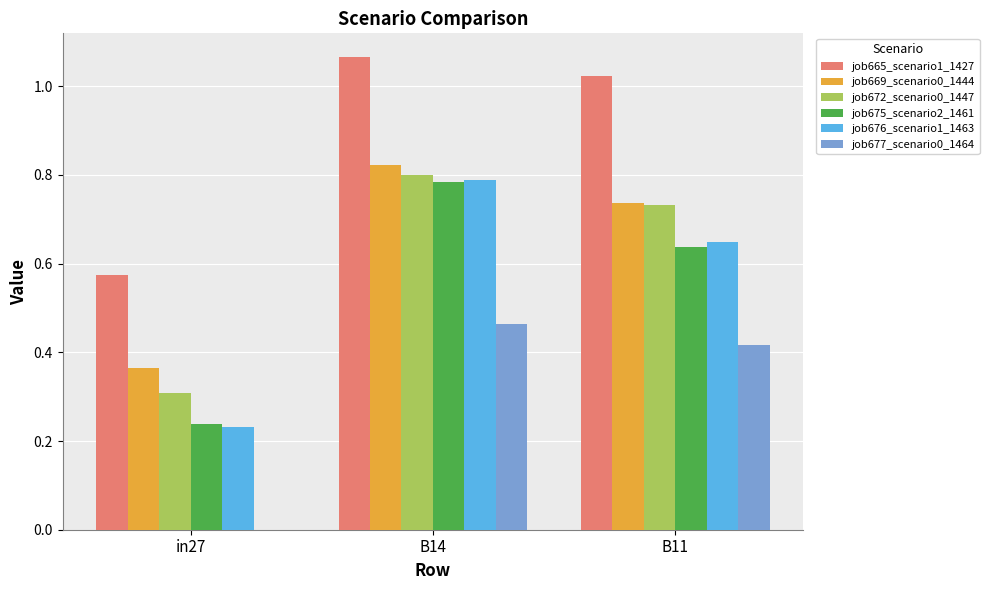

At which label does job675_scenario2_1461 reach its peak?

B14